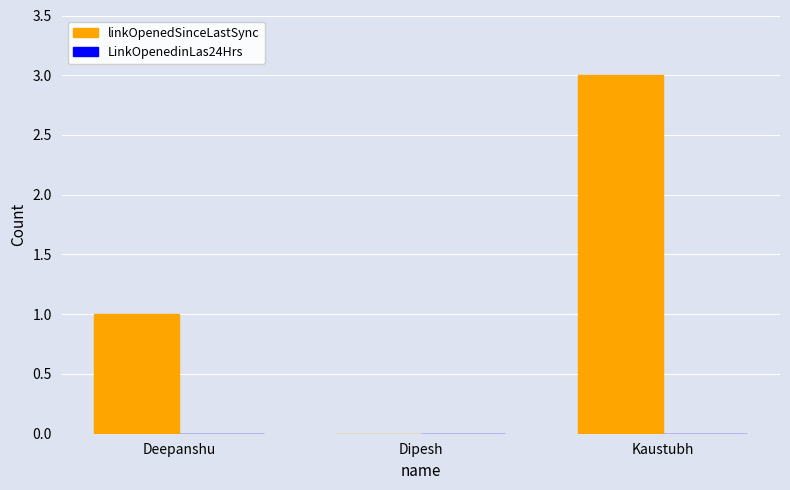

How many distinct data groups are displayed?

1